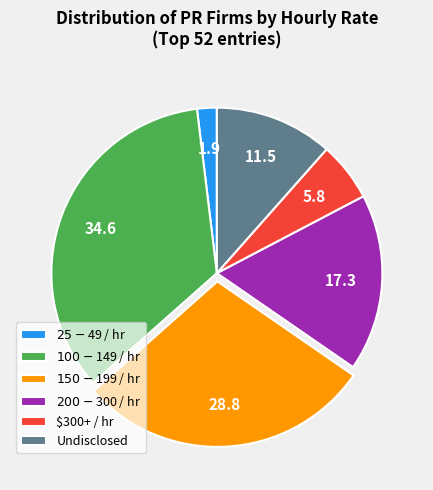

Which category has the biggest portion of the pie?

$100 - $149 / hr